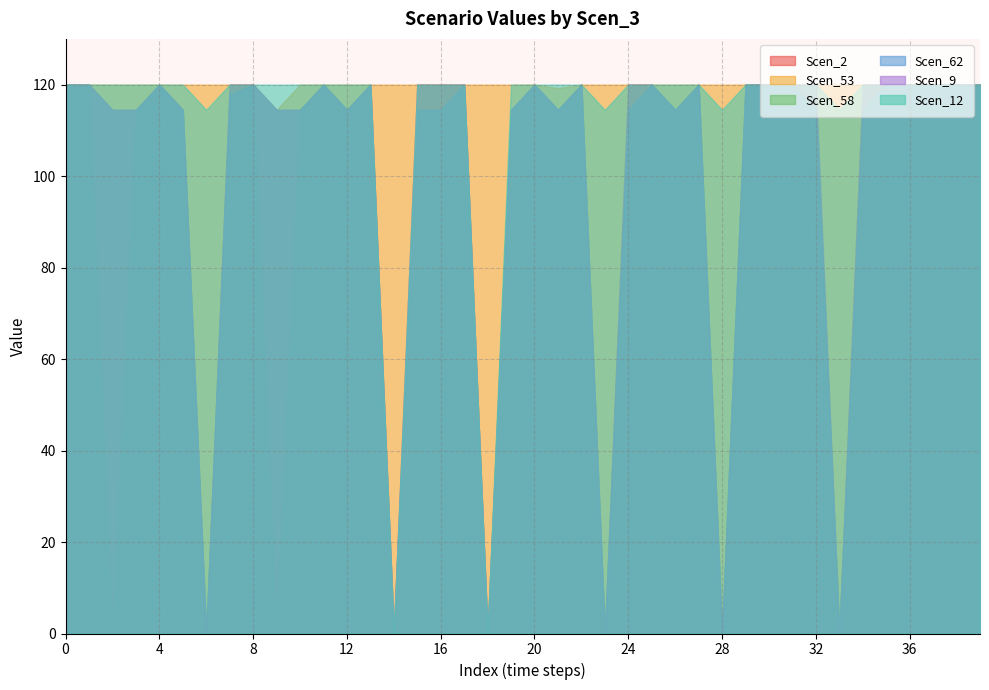

Between 11 and 12, which series saw the biggest shift?

Scen_2